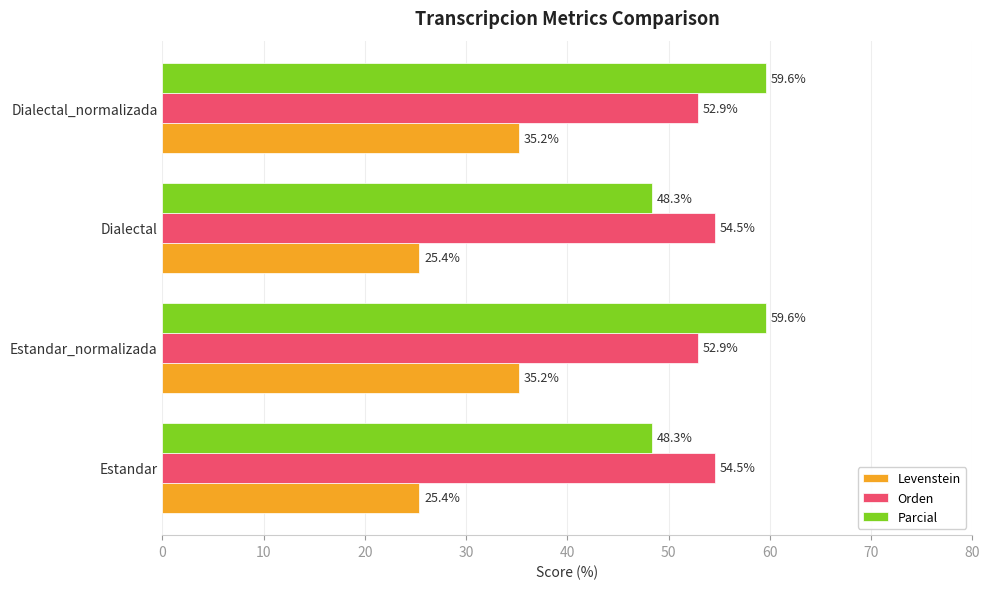

Which series has the widest spread of values?

Parcial